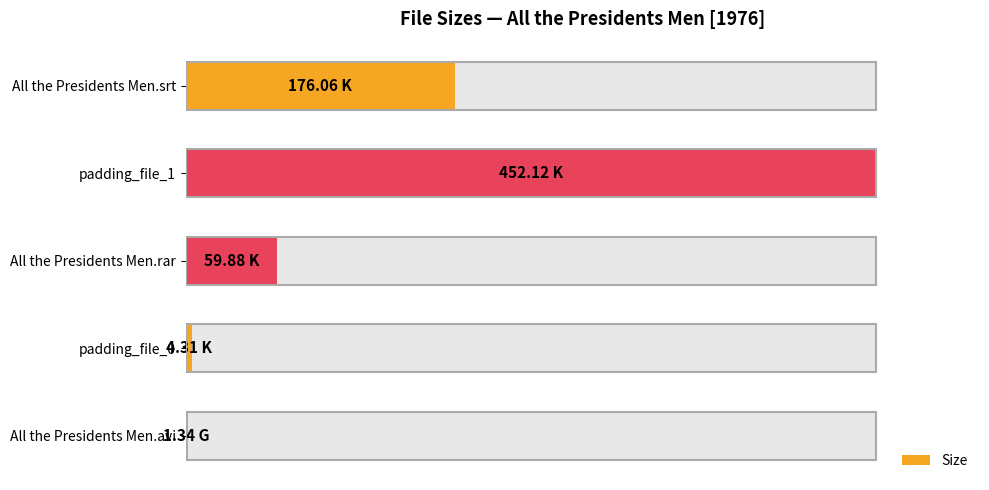

How many distinct data groups are displayed?

1